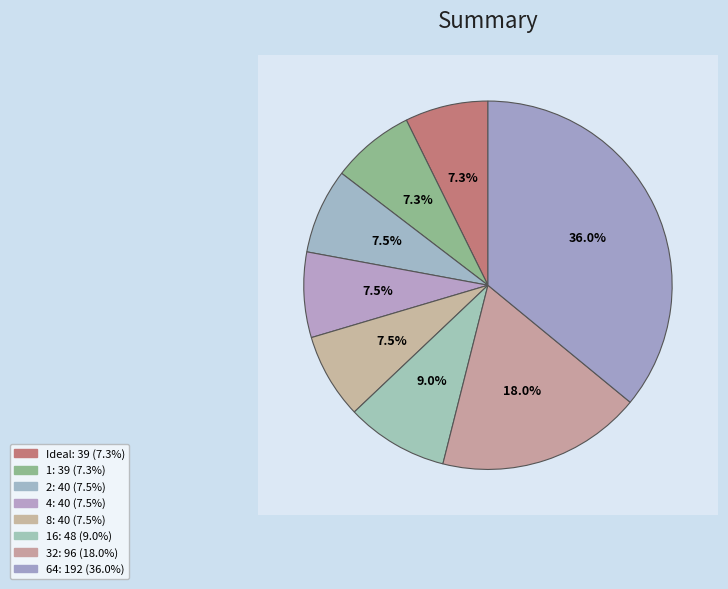

Which category has the smallest portion of the pie?

Ideal